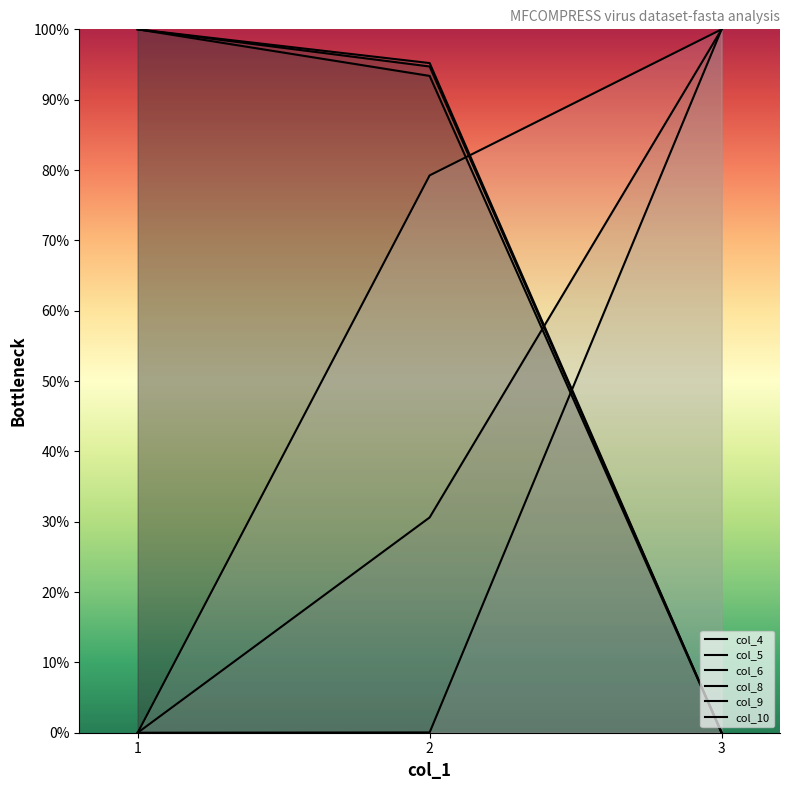

What is the value of the col_5 point at the 1st from the left?

1.0